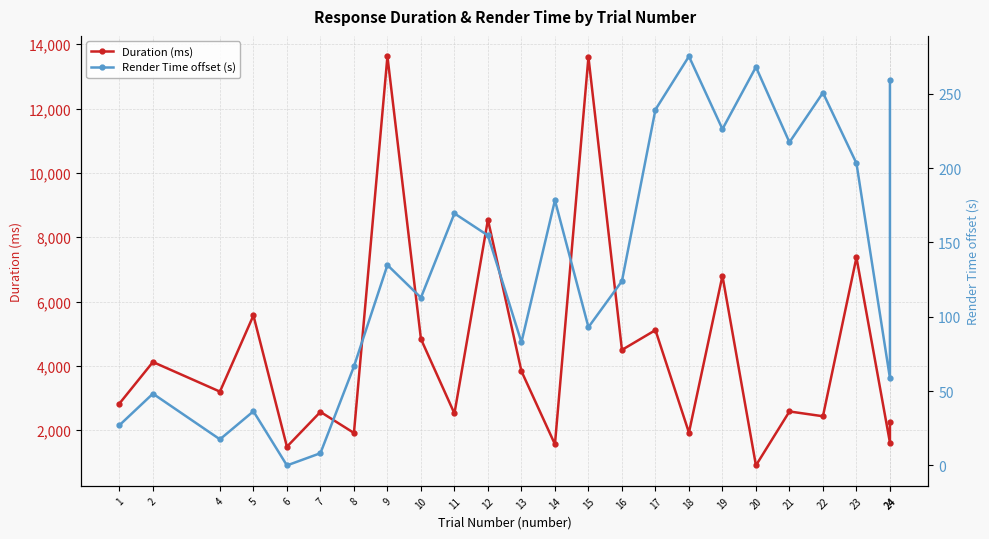

Is it true that Render Time offset (s) equals 9.8 at 5?

False